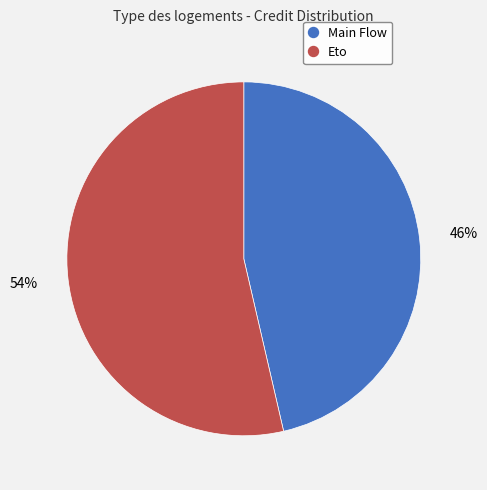

Which slice is the largest?

Eto